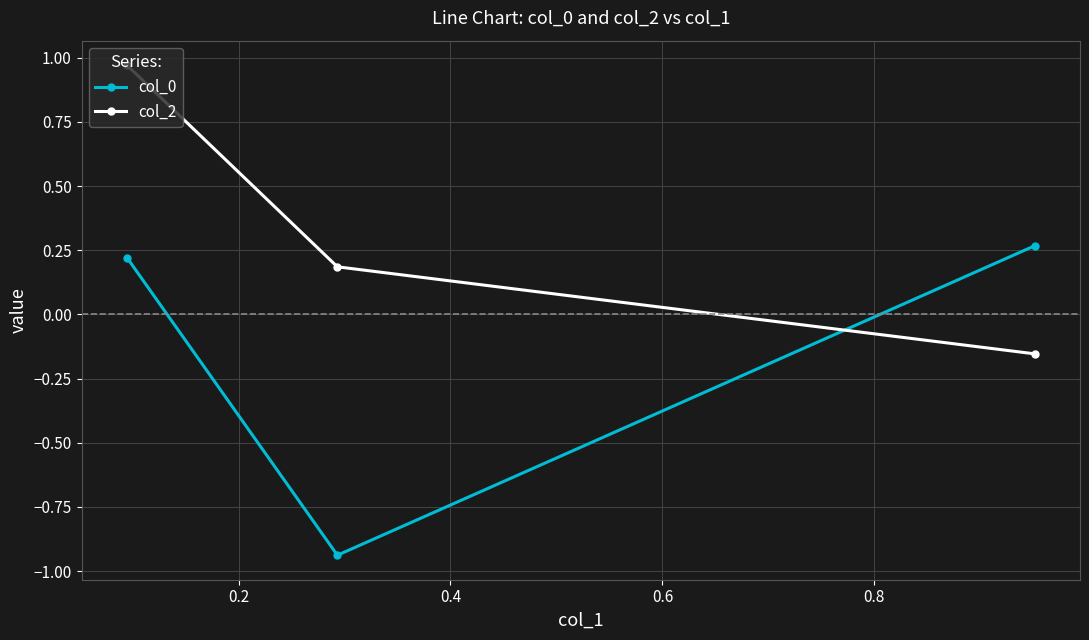

List the series in order of their overall mean, lowest first.

col_0, col_2